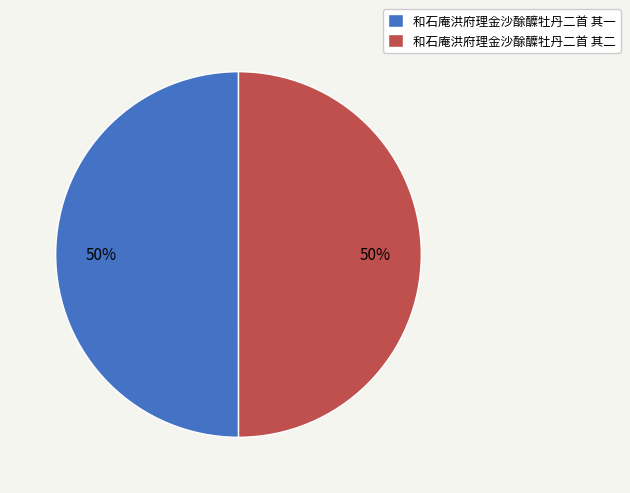

Is it true that 和石庵洪府理金沙酴醾牡丹二首 其二 is 50% of the pie?

True